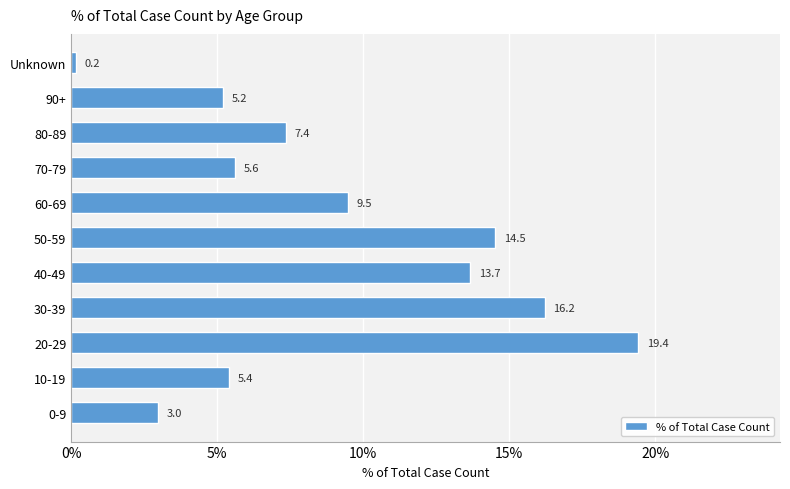

Reading bottom to top, transcribe all the data shown in this chart.

3.0	5.4	19.4	16.2	13.7	14.5	9.5	5.6	7.4	5.2	0.2